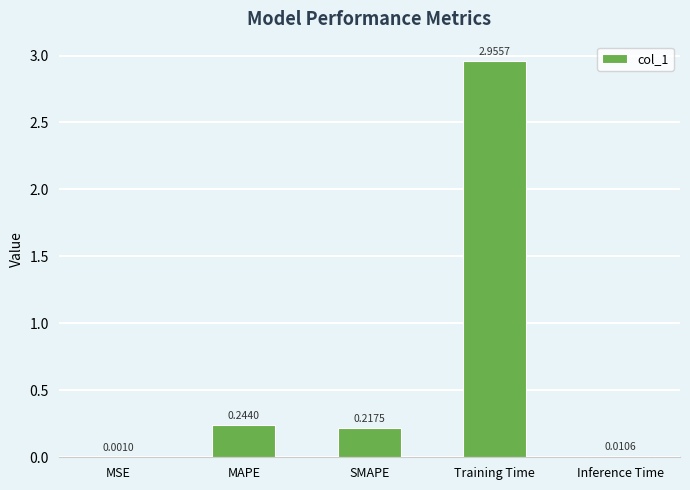

Are the bars horizontal?

No